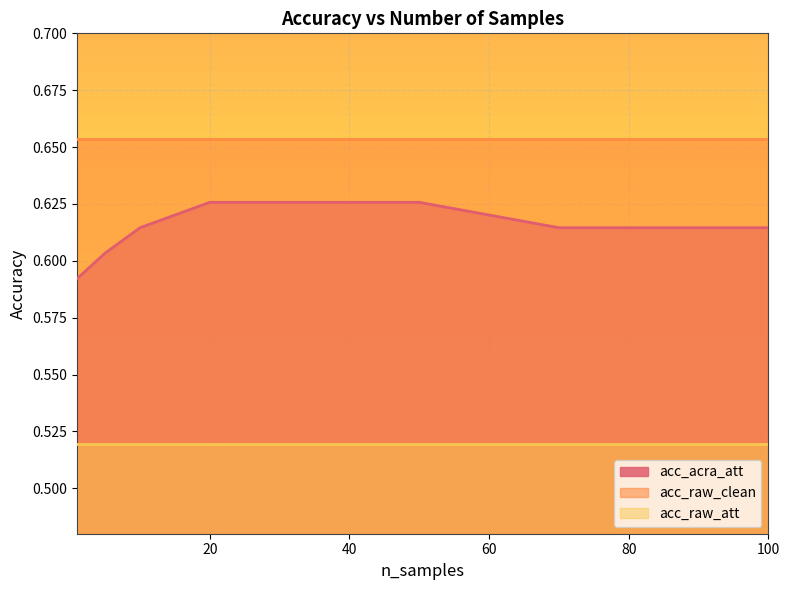

Rank the series by their maximum value, from highest to lowest.

acc_raw_clean, acc_acra_att, acc_raw_att